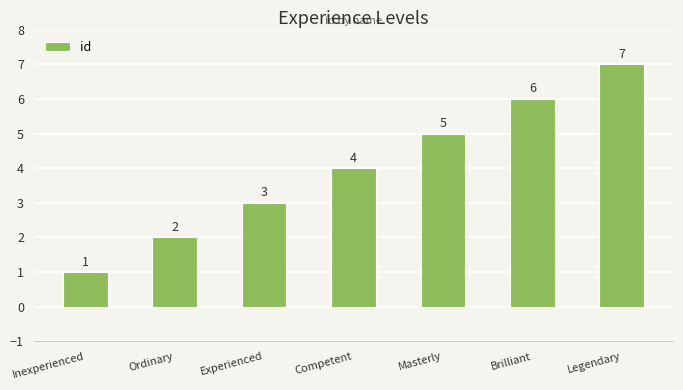

Rank the categories by value from lowest to highest.

Inexperienced, Ordinary, Experienced, Competent, Masterly, Brilliant, Legendary